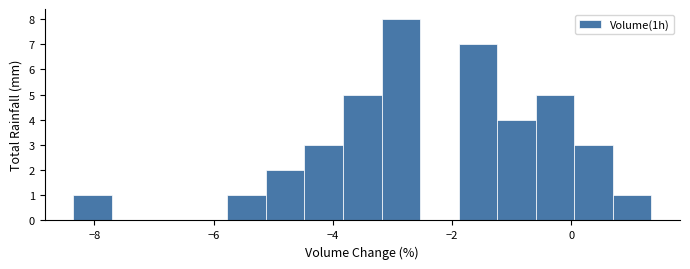

Around what value on the x-axis is the tallest bar? Give the approximate position of its centre, as read against the axis.

-2.8